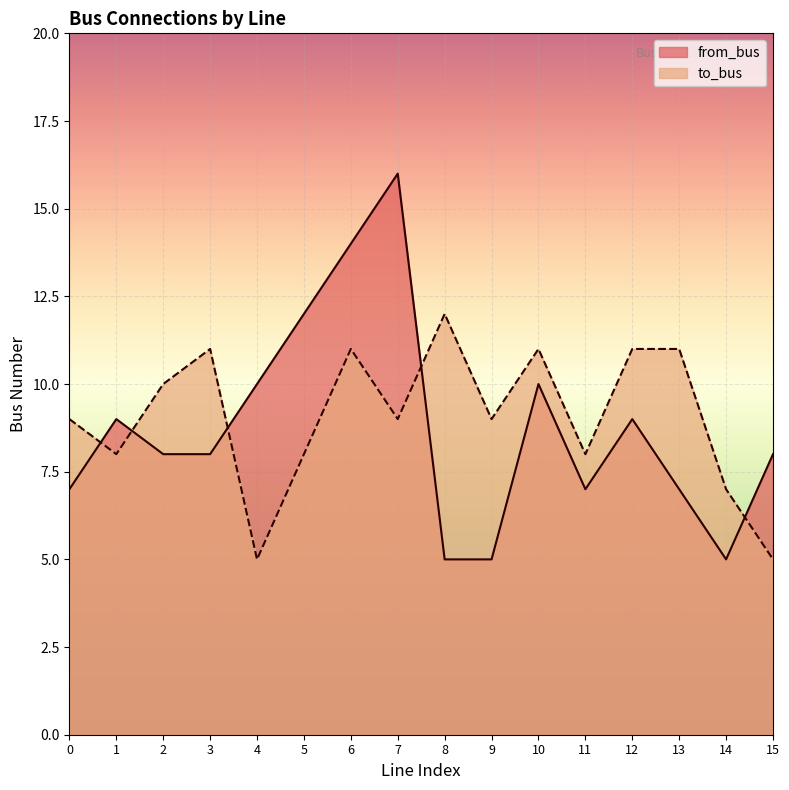

At which category is the sum across all series the highest?

6